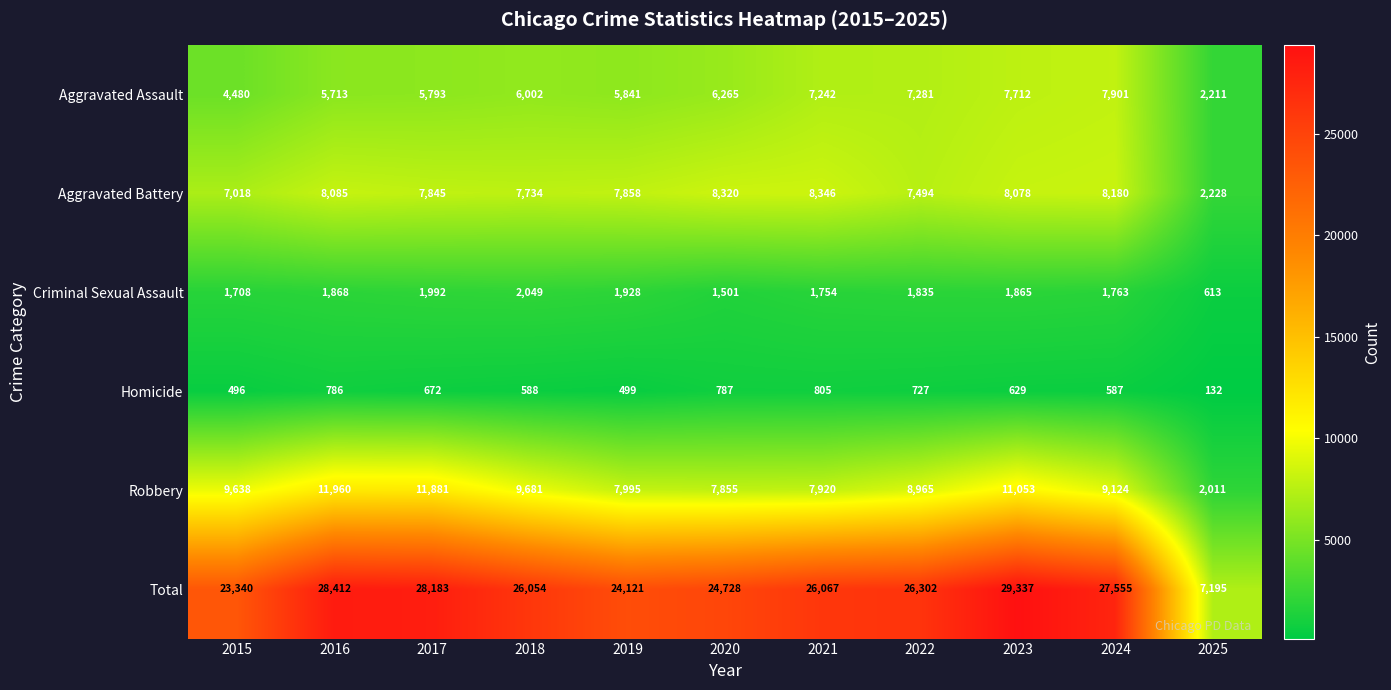

Which series has the widest spread of values?

Total